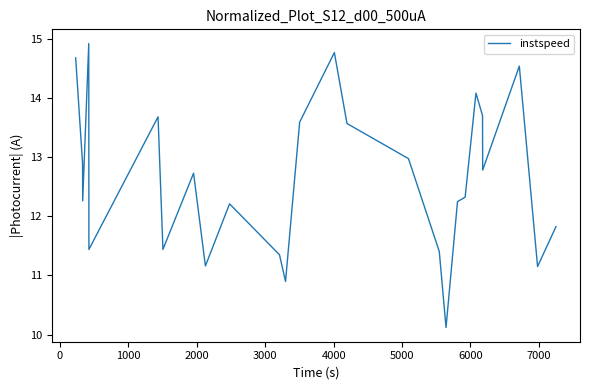

What is the difference between the maximum and minimum values?

4.8